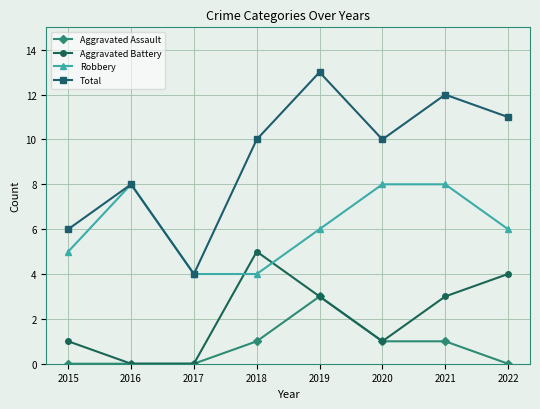

What are all the series names shown in the legend?

Aggravated Assault, Aggravated Battery, Robbery, Total